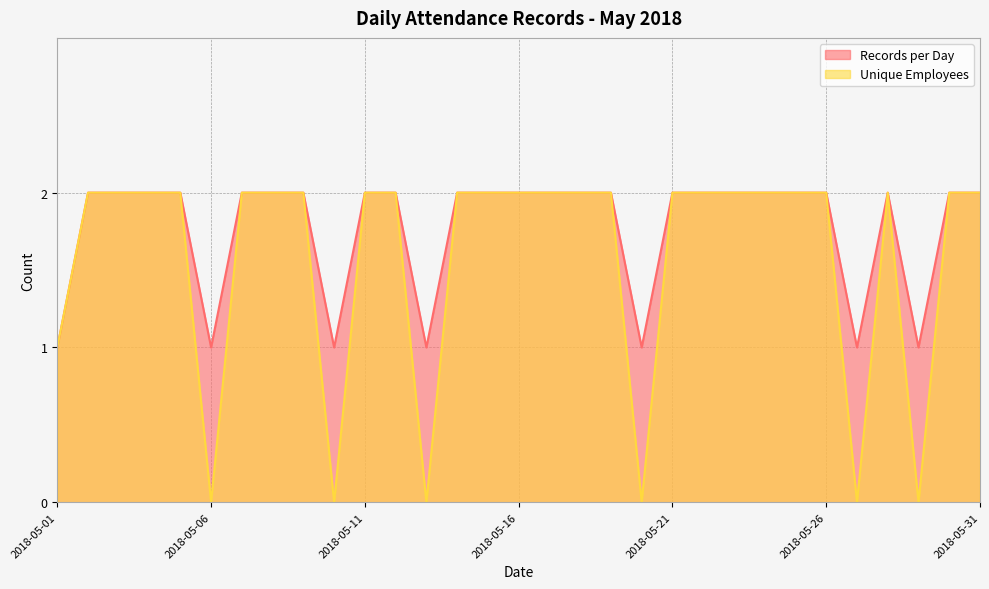

The Unique Employees series shows 2 at 2018-05-16. True or false?

True